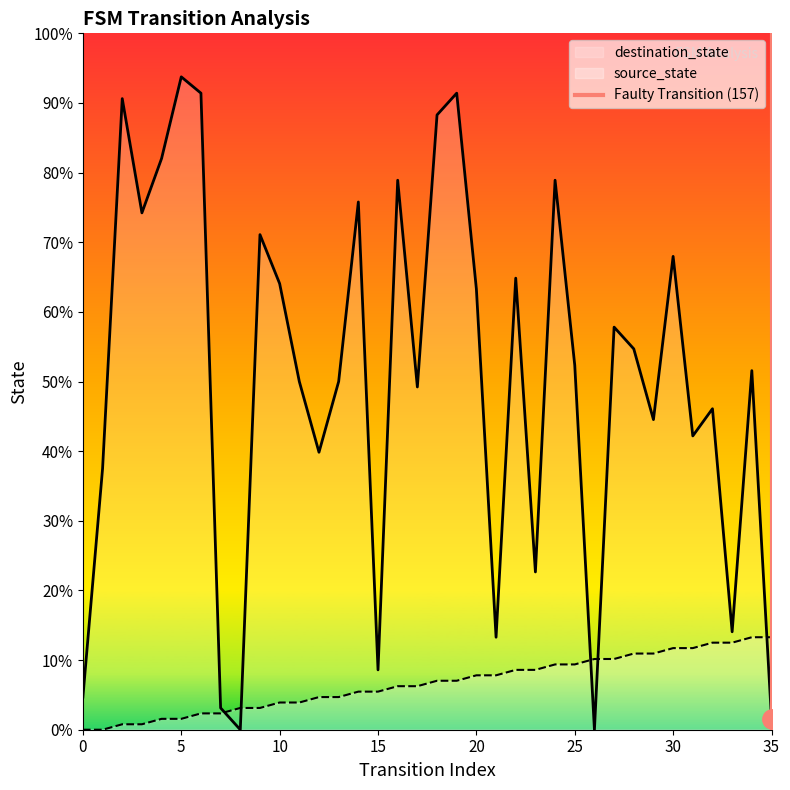

Does the chart display data point markers on the line(s)?

No